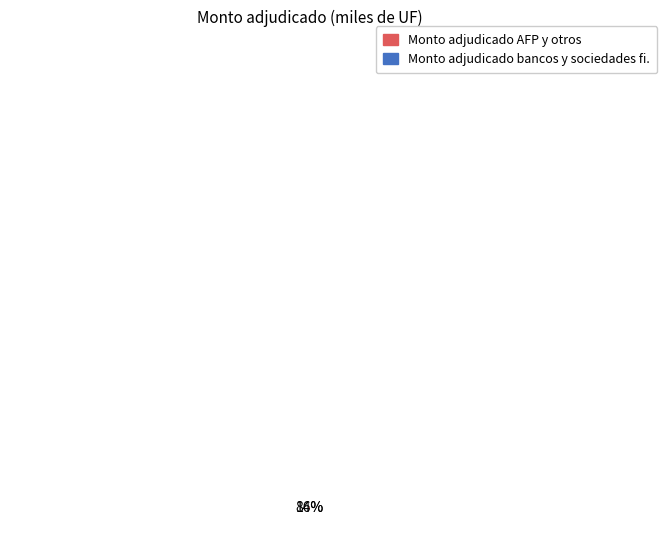

To the nearest percent, what is the difference between the largest and smallest slice percentages?

72%